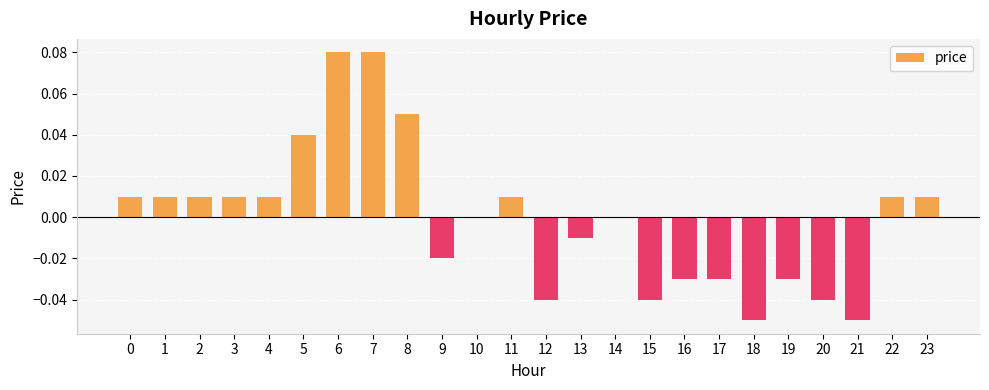

Which has a higher value, 13 or 3?

3